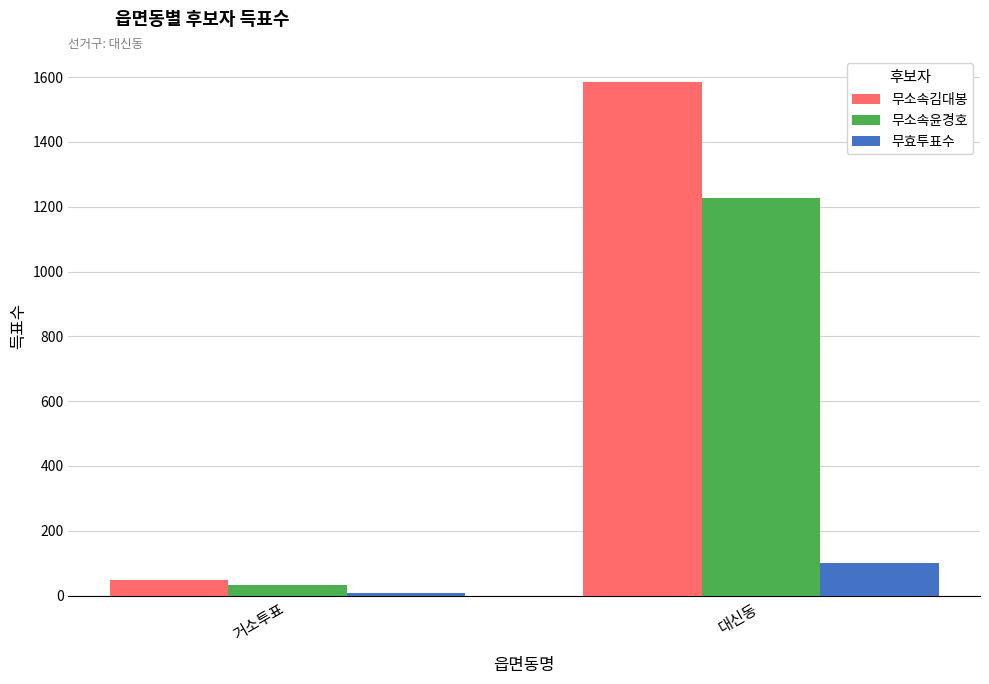

What is the sum of all 무소속김대봉 values?

1633